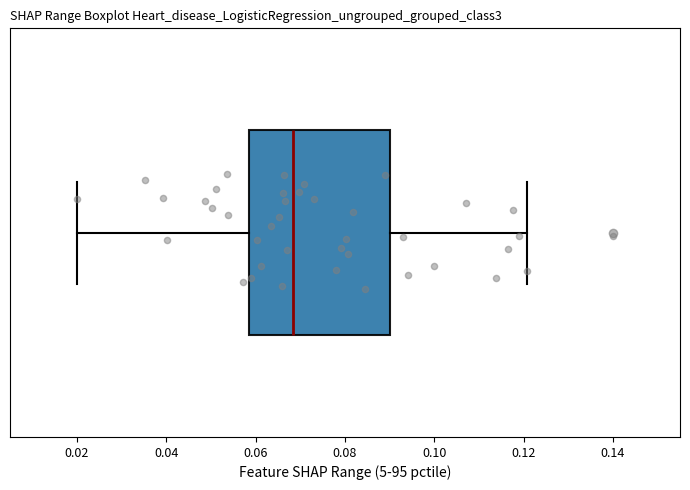

Transcribe this box plot: give where the median line is, the range the box spans, and where the two whiskers end, as read against the x-axis. The values are not printed on the chart, so give them approximately, as read against the axis.

median 0.068, box 0.058 to 0.090, whiskers 0.020 to 0.120